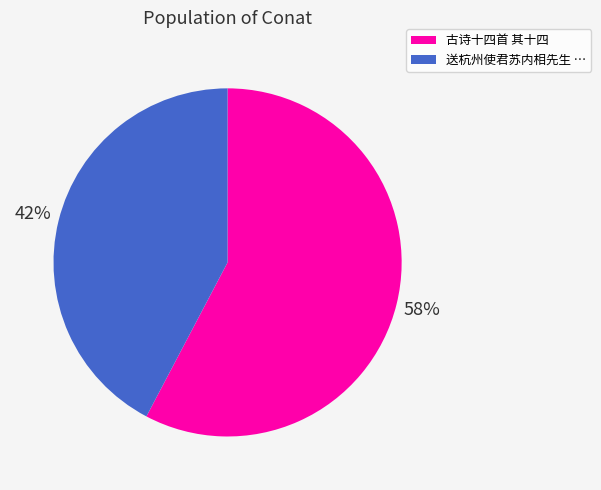

Do 送杭州使君苏内相先生 … and 古诗十四首 其十四 together represent more than half of the pie?

Yes